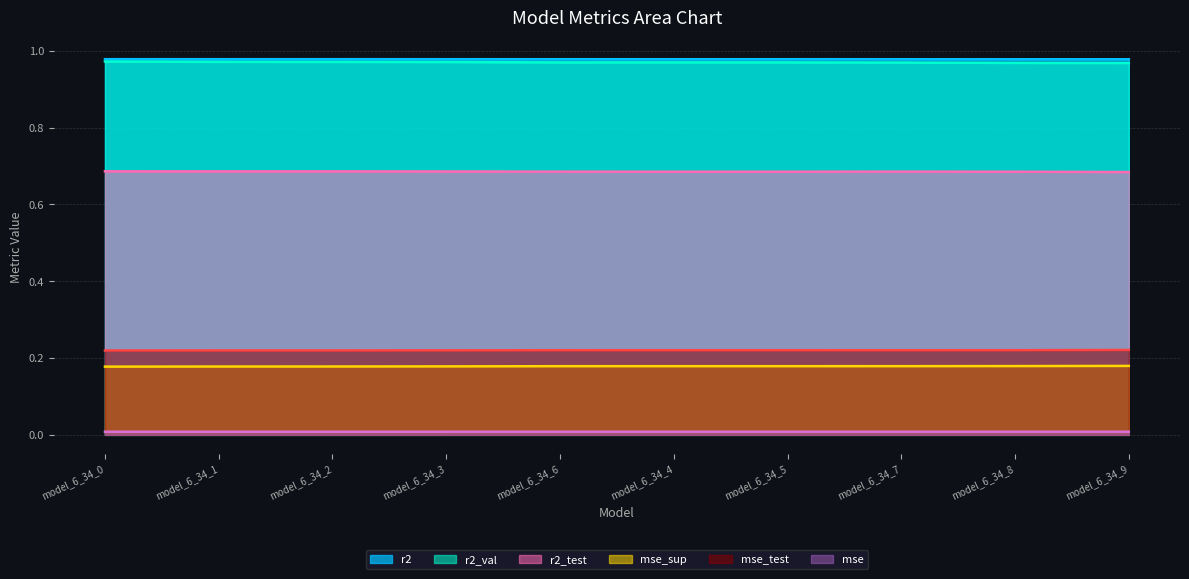

Reading left to right, list all the values displayed in this chart.

r2: model_6_34_0=1.0	model_6_34_1=1.0	model_6_34_2=1.0	model_6_34_3=1.0	model_6_34_6=1.0	model_6_34_4=1.0	model_6_34_5=1.0	model_6_34_7=1.0	model_6_34_8=1.0	model_6_34_9=1.0
r2_test: model_6_34_0=0.7	model_6_34_1=0.7	model_6_34_2=0.7	model_6_34_3=0.7	model_6_34_6=0.7	model_6_34_4=0.7	model_6_34_5=0.7	model_6_34_7=0.7	model_6_34_8=0.7	model_6_34_9=0.7
r2_val: model_6_34_0=1.0	model_6_34_1=1.0	model_6_34_2=1.0	model_6_34_3=1.0	model_6_34_6=1.0	model_6_34_4=1.0	model_6_34_5=1.0	model_6_34_7=1.0	model_6_34_8=1.0	model_6_34_9=1.0
mse: model_6_34_0=0.0	model_6_34_1=0.0	model_6_34_2=0.0	model_6_34_3=0.0	model_6_34_6=0.0	model_6_34_4=0.0	model_6_34_5=0.0	model_6_34_7=0.0	model_6_34_8=0.0	model_6_34_9=0.0
mse_sup: model_6_34_0=0.2	model_6_34_1=0.2	model_6_34_2=0.2	model_6_34_3=0.2	model_6_34_6=0.2	model_6_34_4=0.2	model_6_34_5=0.2	model_6_34_7=0.2	model_6_34_8=0.2	model_6_34_9=0.2
mse_test: model_6_34_0=0.2	model_6_34_1=0.2	model_6_34_2=0.2	model_6_34_3=0.2	model_6_34_6=0.2	model_6_34_4=0.2	model_6_34_5=0.2	model_6_34_7=0.2	model_6_34_8=0.2	model_6_34_9=0.2